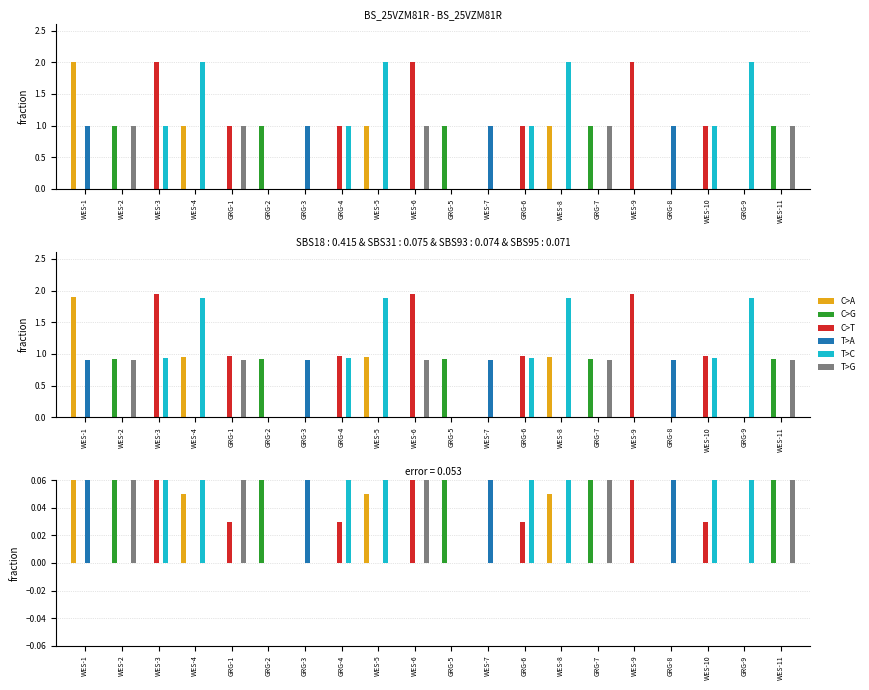

How many distinct data groups are displayed?

6